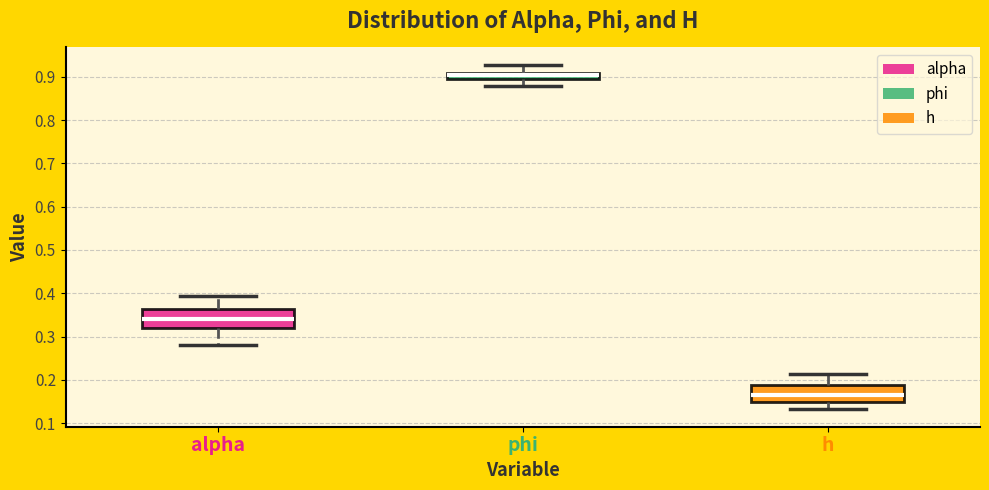

Where does the median line of the box for alpha sit on the y-axis? The values are not printed on the chart, so give them approximately, as read against the axis.

0.34